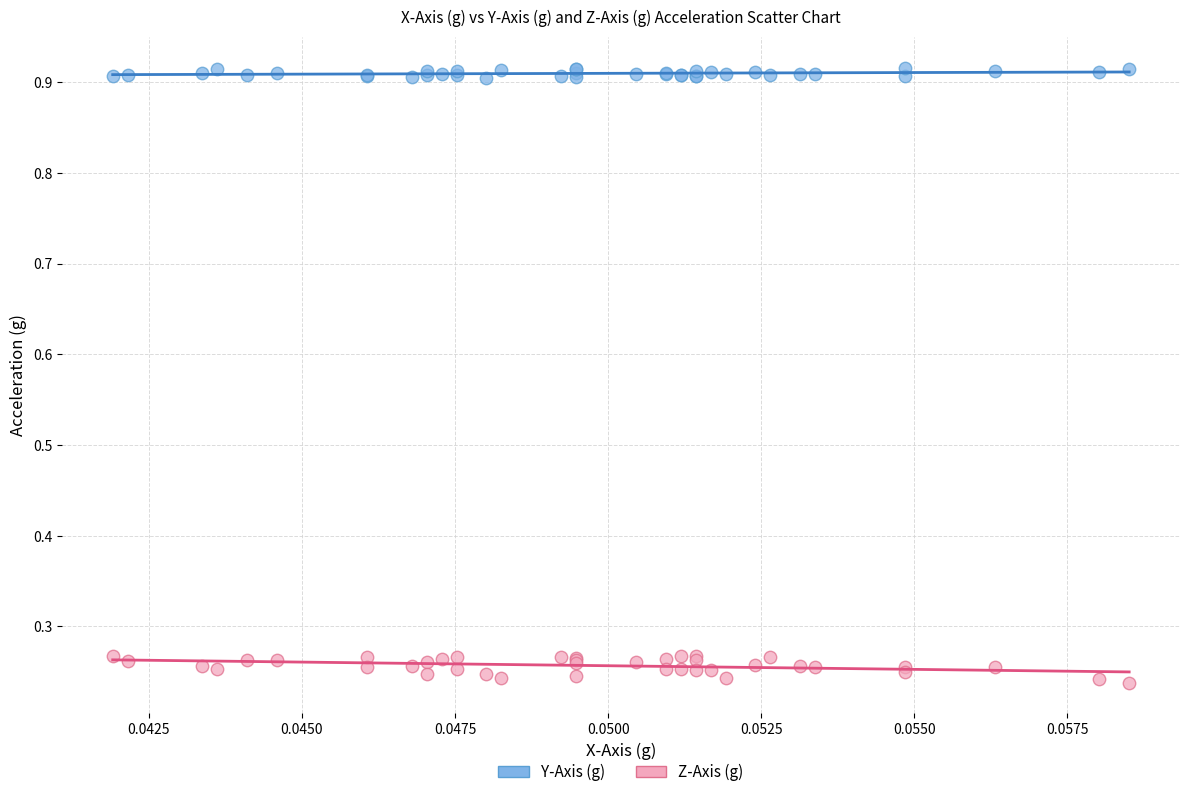

Which series contains the highest Y value?

Y-Axis (g)